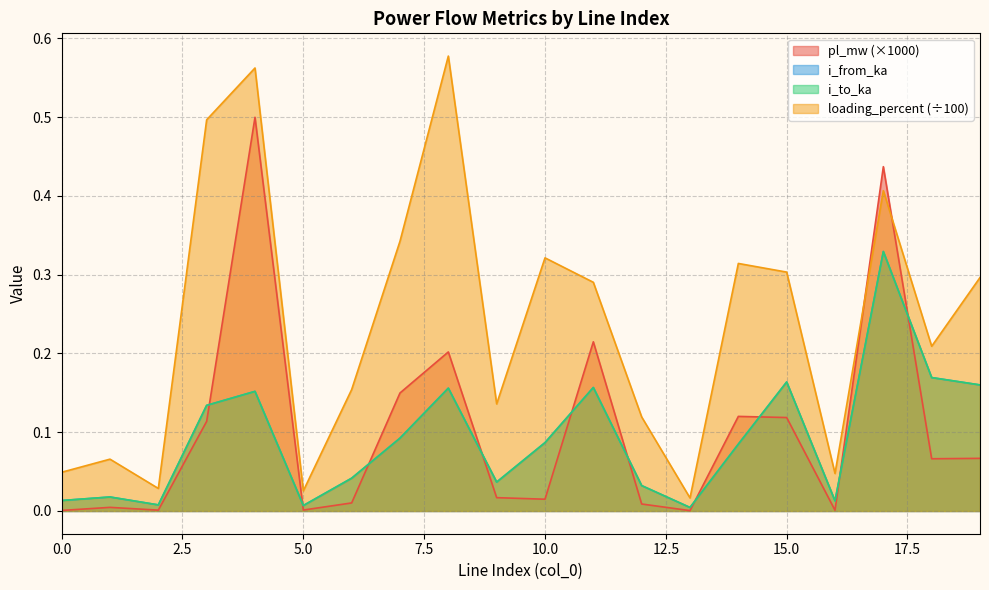

What is the difference between the highest and lowest values at 7?

0.2